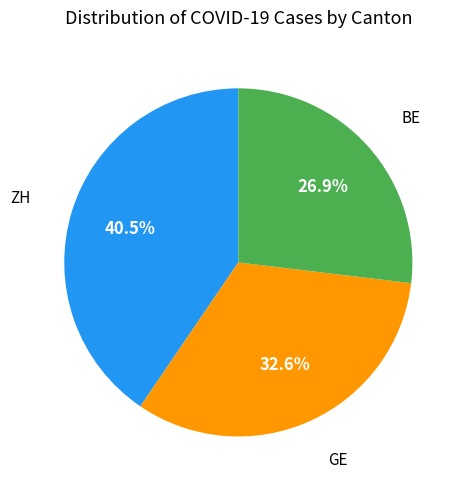

Is there any slice that represents more than half of the pie?

No